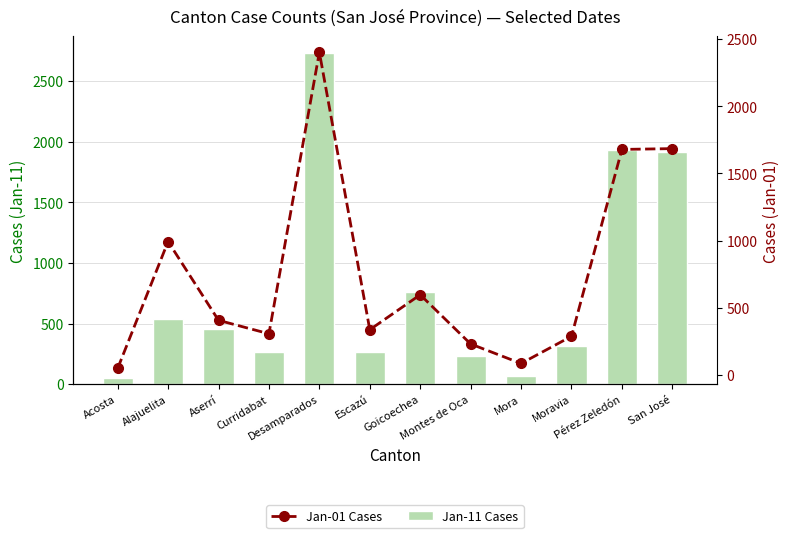

What is the difference between the Jan-11 Cases values at Aserrí and Curridabat?

190